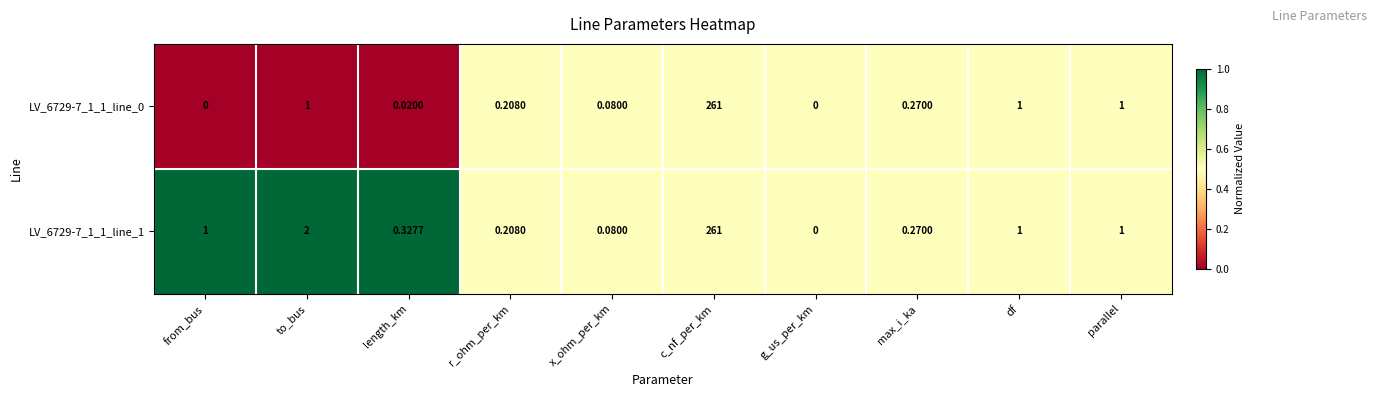

Which series has the largest total across all categories?

LV_6729-7_1_1_line_1